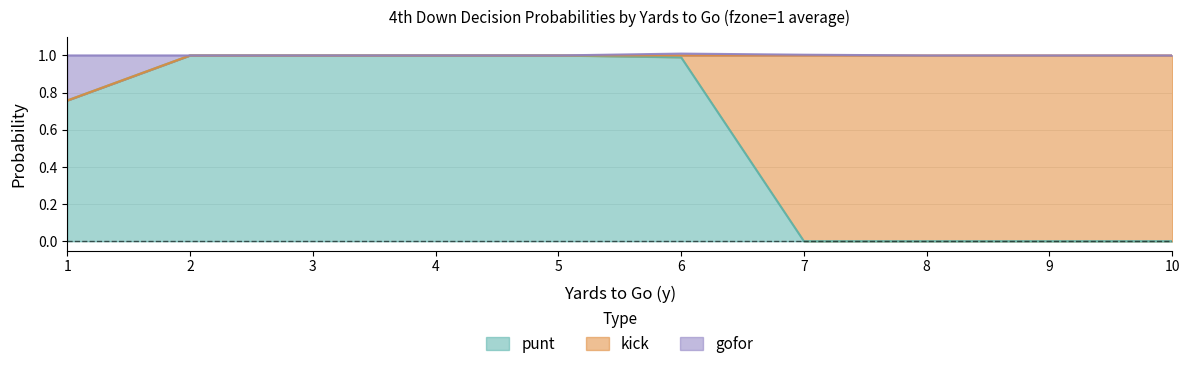

Does the chart have visible grid lines?

Yes